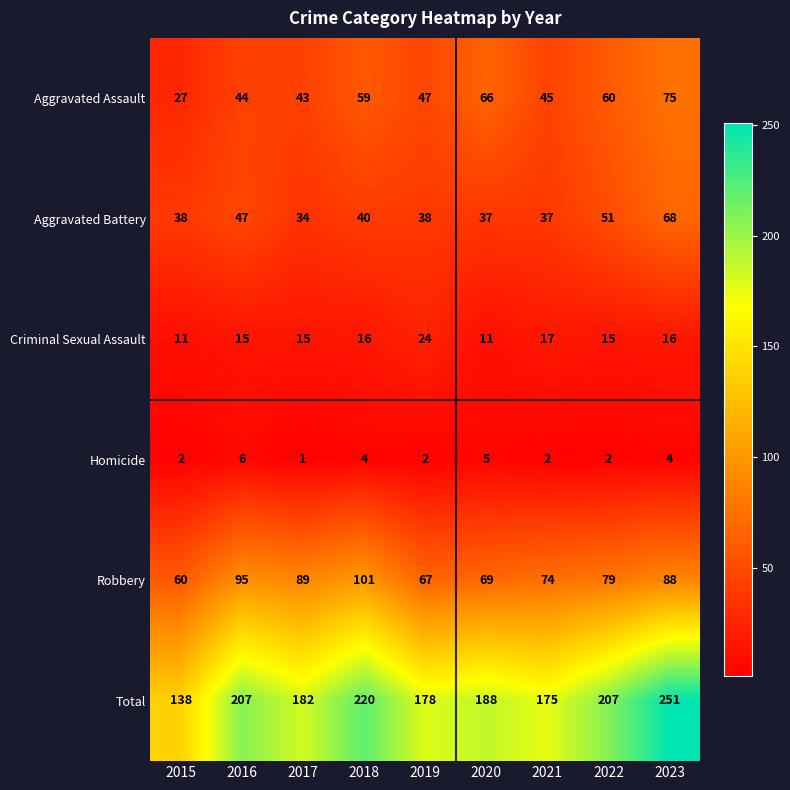

What is the difference between the maximum and minimum values in the Aggravated Assault series?

48